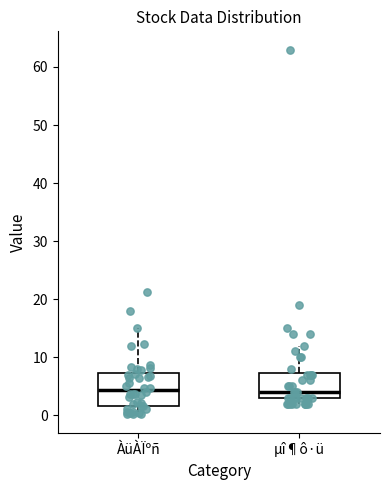

Reading left to right, transcribe this box plot: for each box, give where its median line is, the range the box spans, and where its two whiskers end, as read against the y-axis. The values are not printed on the chart, so give them approximately, as read against the axis.

ÀüÀÏºñ: median 4, box 2 to 7, whiskers 0 to 15
µî¶ô·ü: median 4, box 3 to 7, whiskers 2 to 12